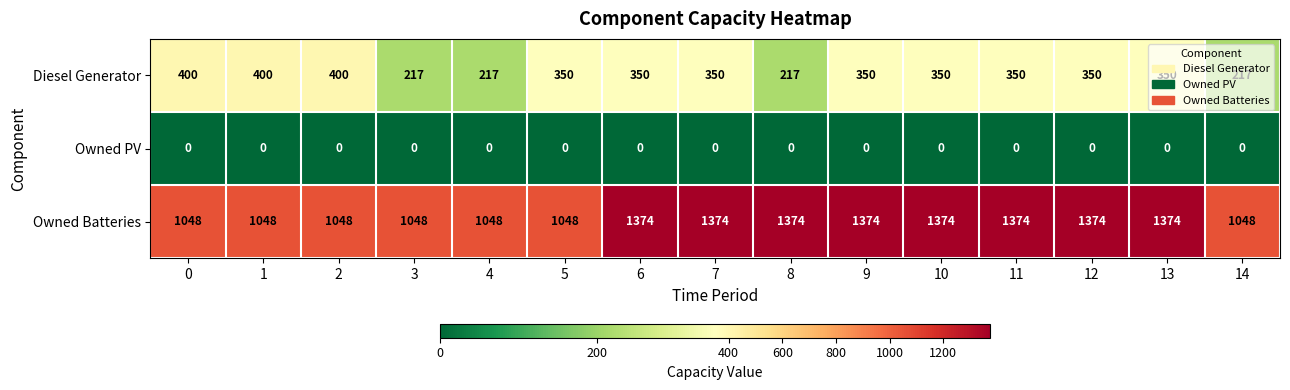

Rank the series by their maximum value, from lowest to highest.

Owned PV, Diesel Generator, Owned Batteries